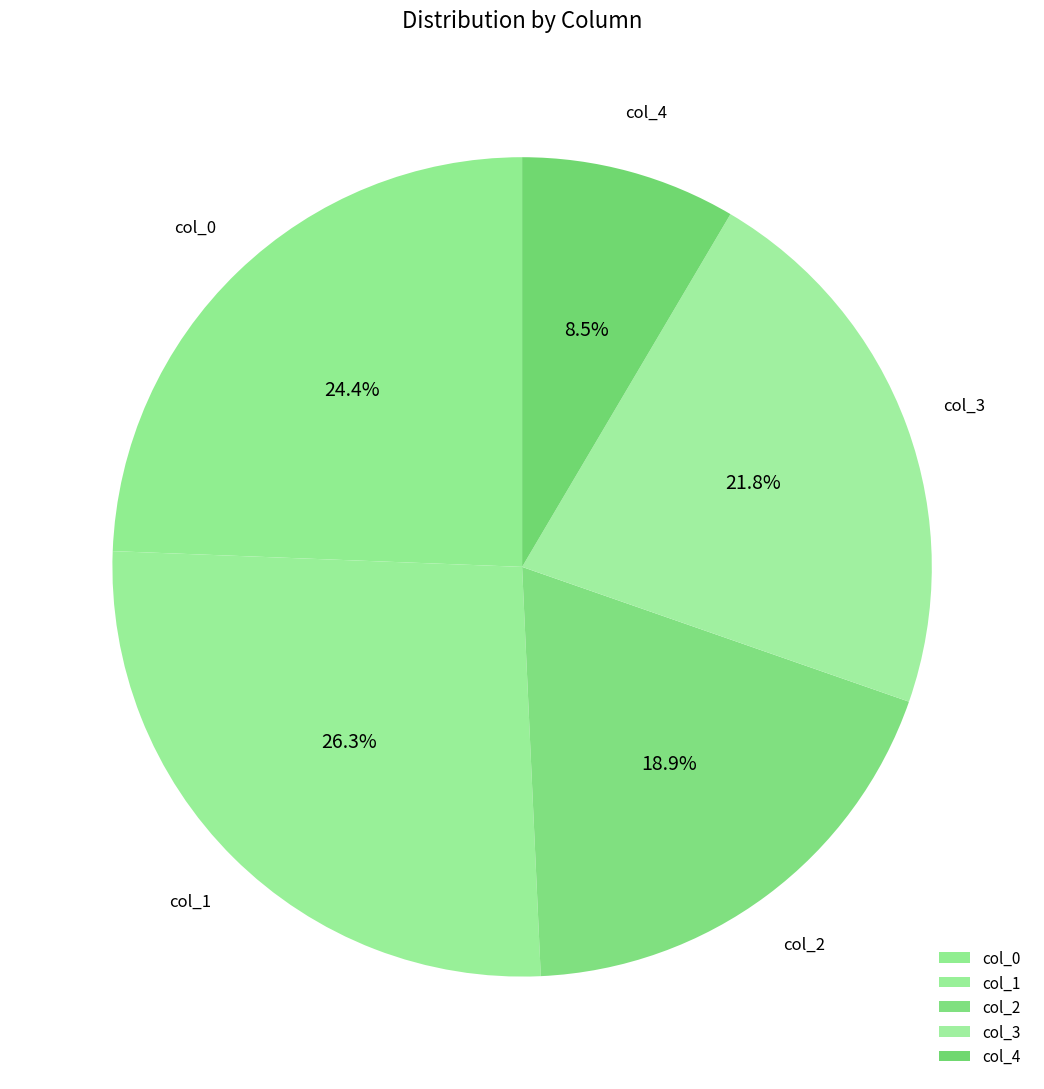

To the nearest percent, what portion does col_3 represent?

22%